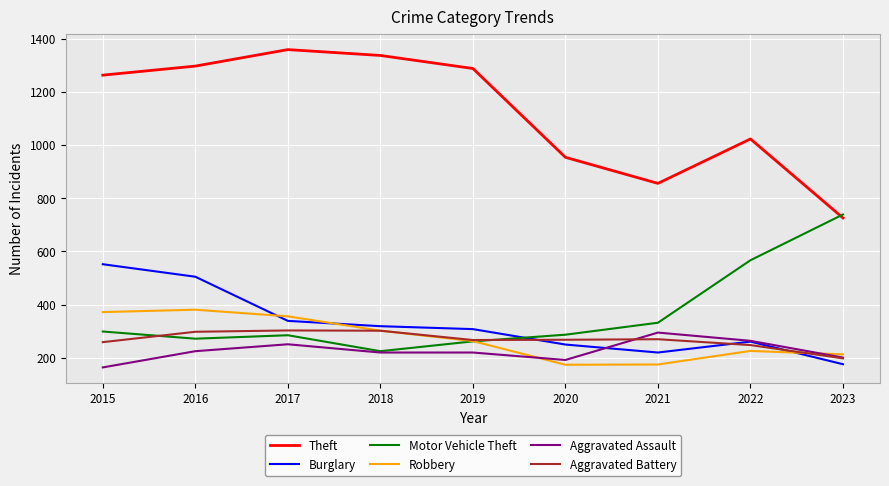

Is this an area chart (filled region under the line)?

No